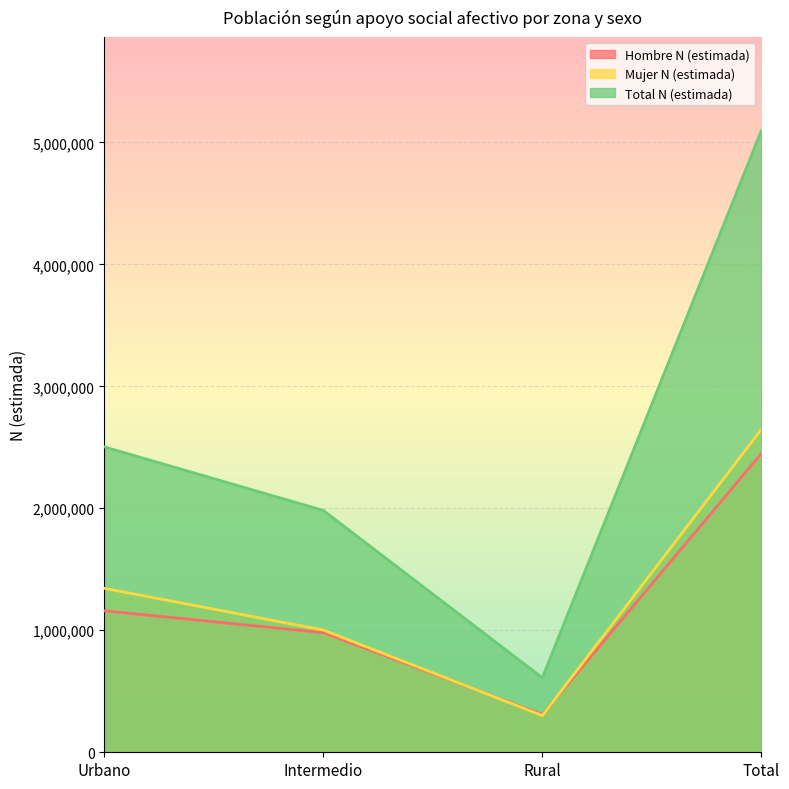

What is the spread (max minus min) of values at Total?

2647022